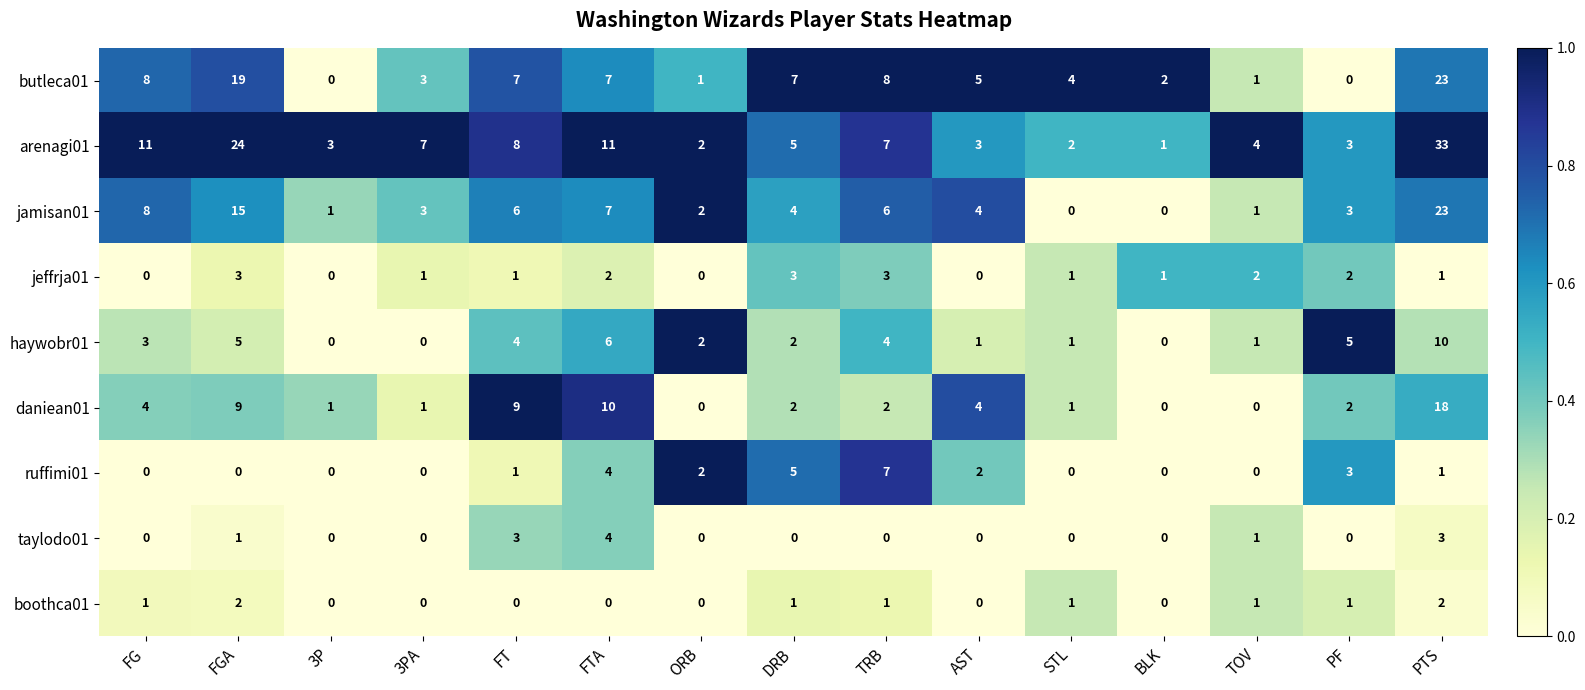

What is the sum of all jeffrja01 values?

20